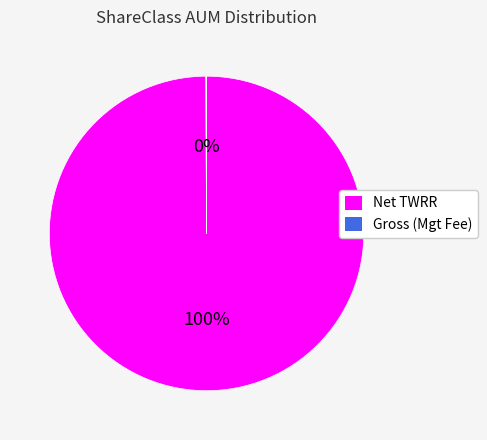

To the nearest percent, what is the average slice percentage?

50%